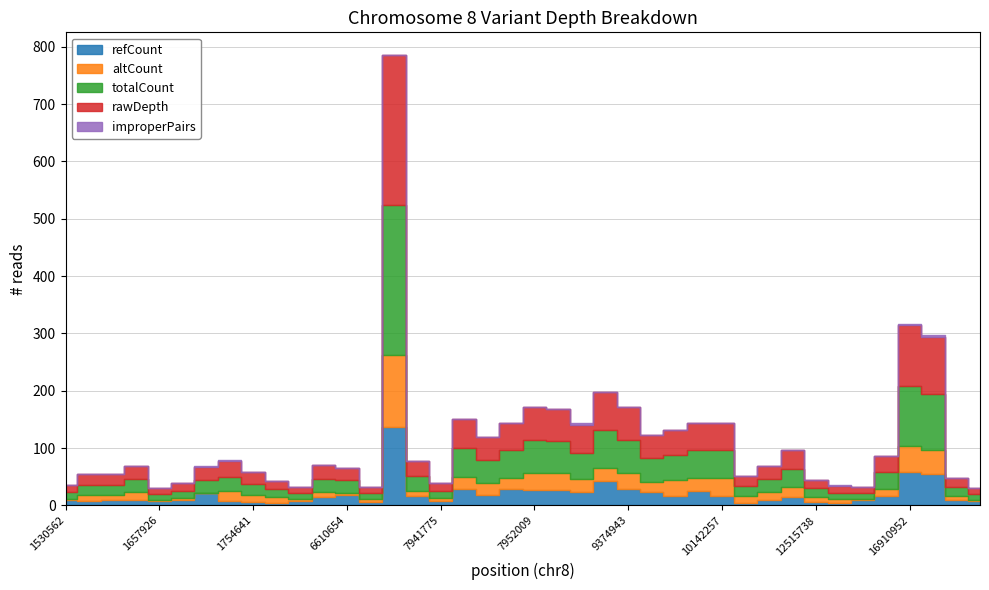

Read the improperPairs value at 16910990.

3